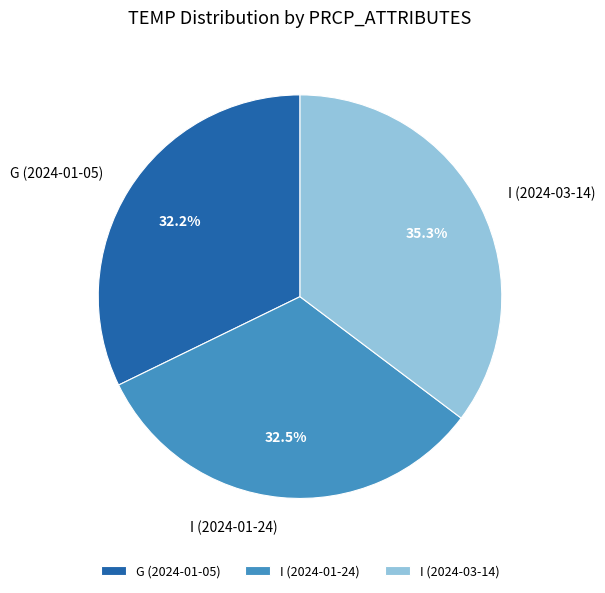

To the nearest percent, what is the average slice percentage?

33%